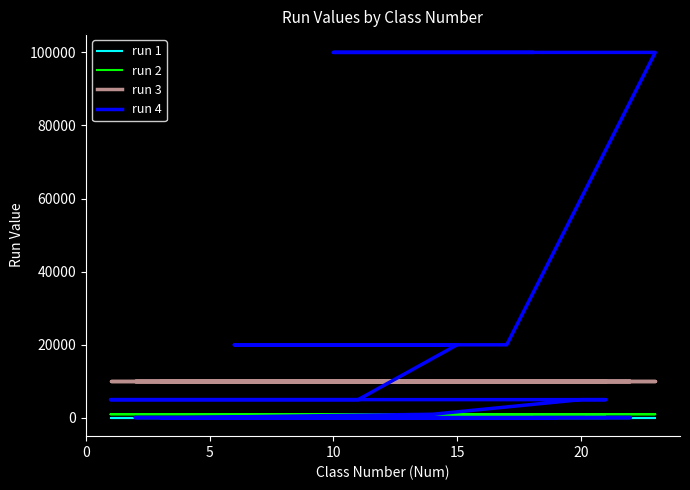

Is it true that run 2 equals 629 at 20?

False